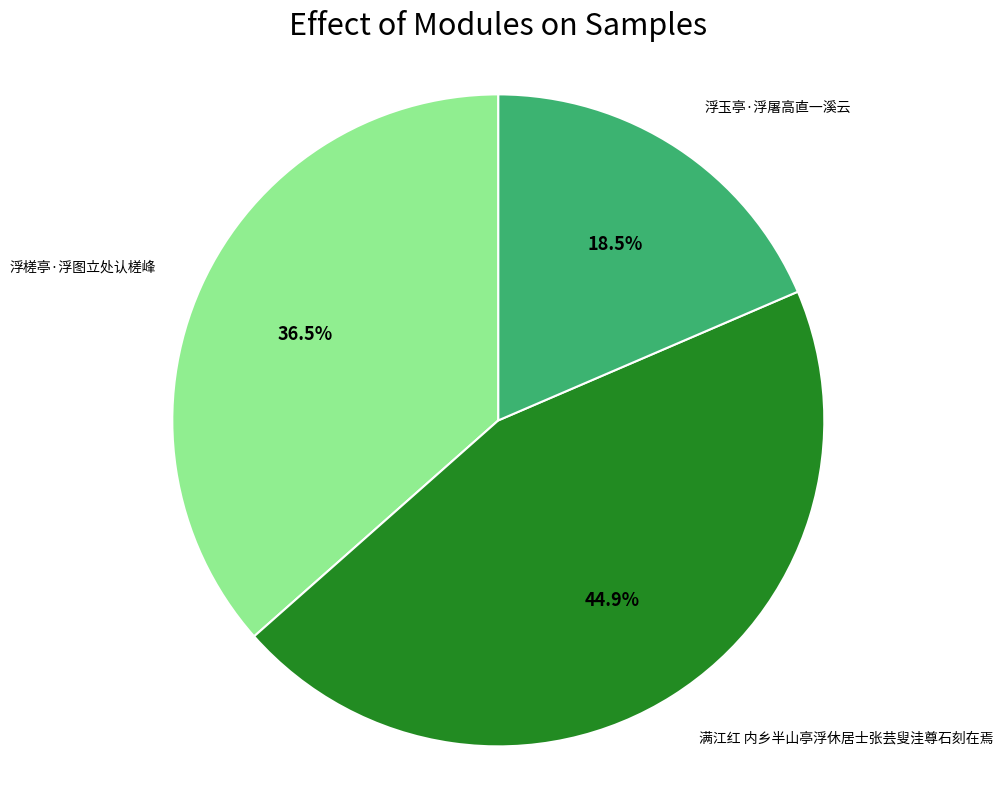

Is there any slice that represents more than half of the pie?

No